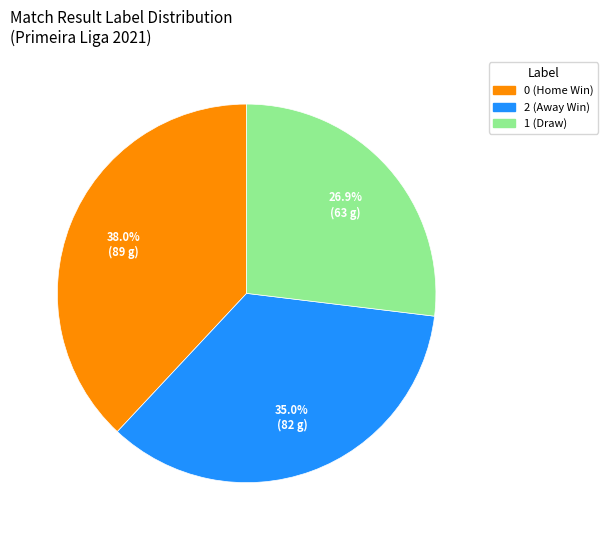

Is there any slice that represents more than half of the pie?

No